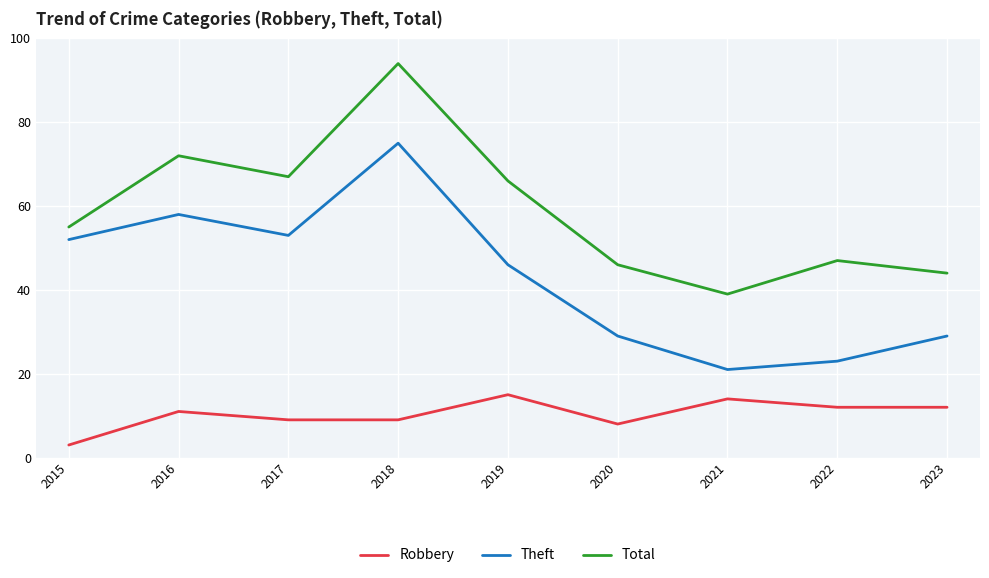

Reading left to right, list all the values displayed in this chart.

Robbery: 2015=3	2016=11	2017=9	2018=9	2019=15	2020=8	2021=14	2022=12	2023=12
Theft: 2015=52	2016=58	2017=53	2018=75	2019=46	2020=29	2021=21	2022=23	2023=29
Total: 2015=55	2016=72	2017=67	2018=94	2019=66	2020=46	2021=39	2022=47	2023=44